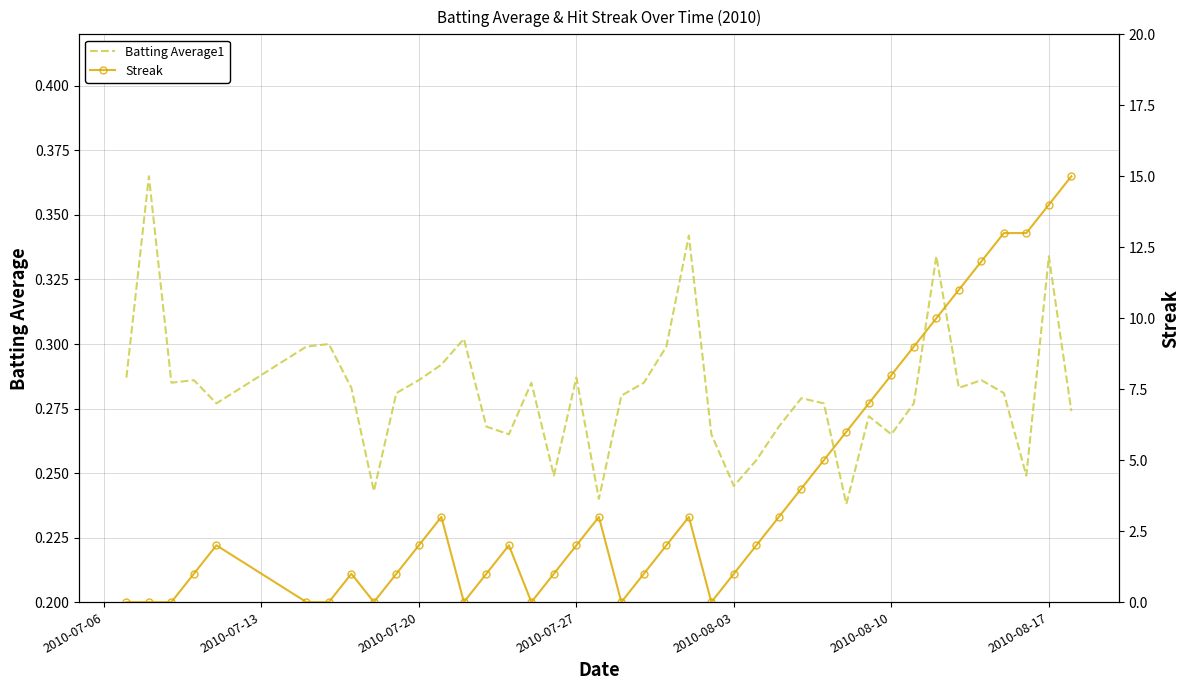

What is the average value of the Streak series?

4.0